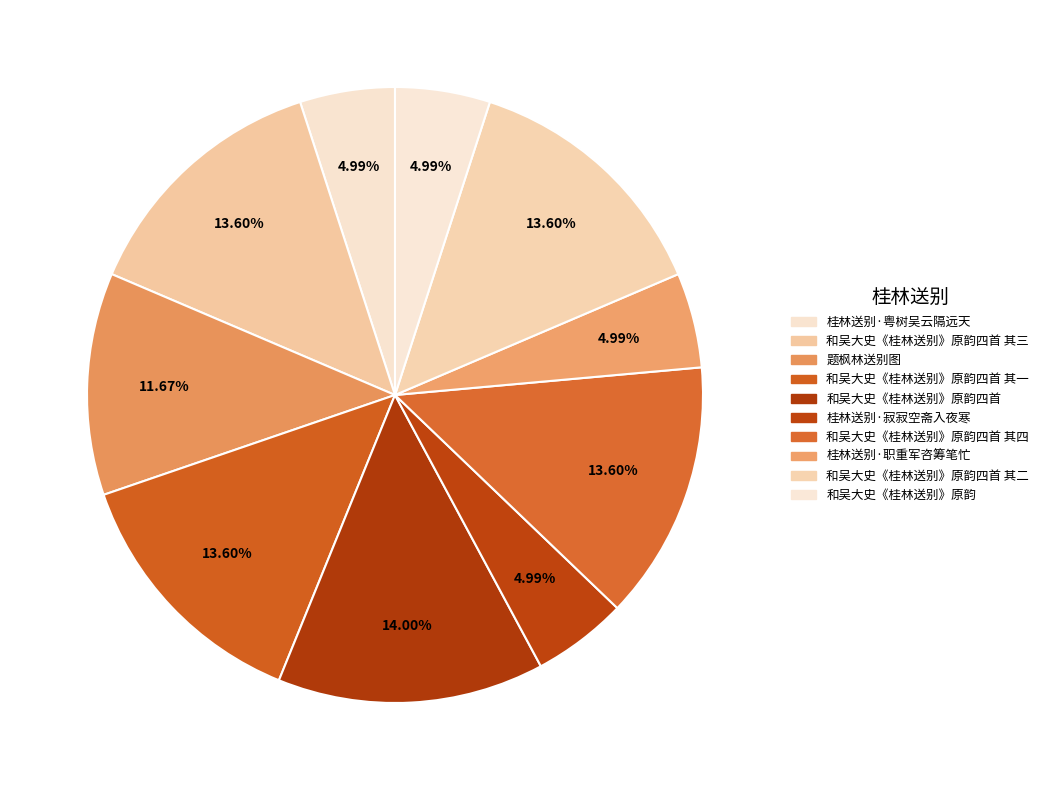

To the nearest percent, what is the difference between the largest and smallest slice percentages?

9%